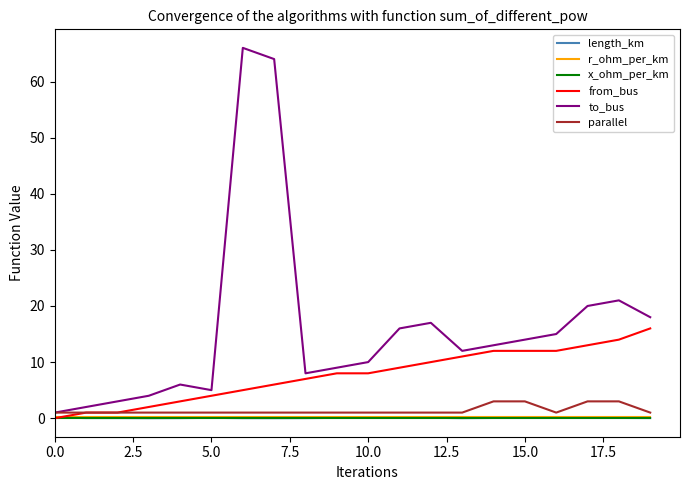

Which series has the largest total across all categories?

to_bus